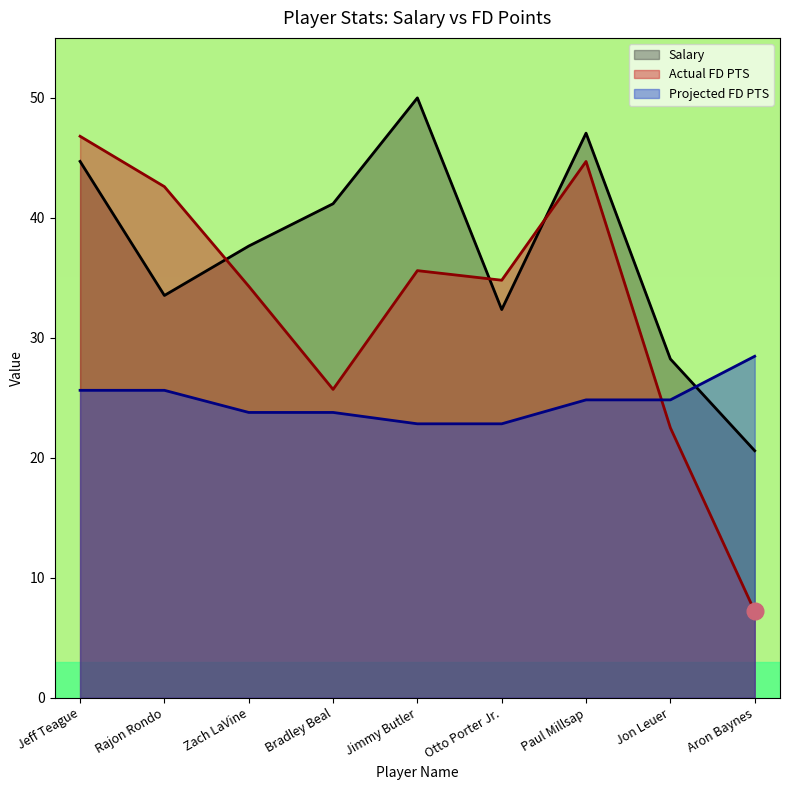

How many data points in Projected FD PTS are above 24?

5